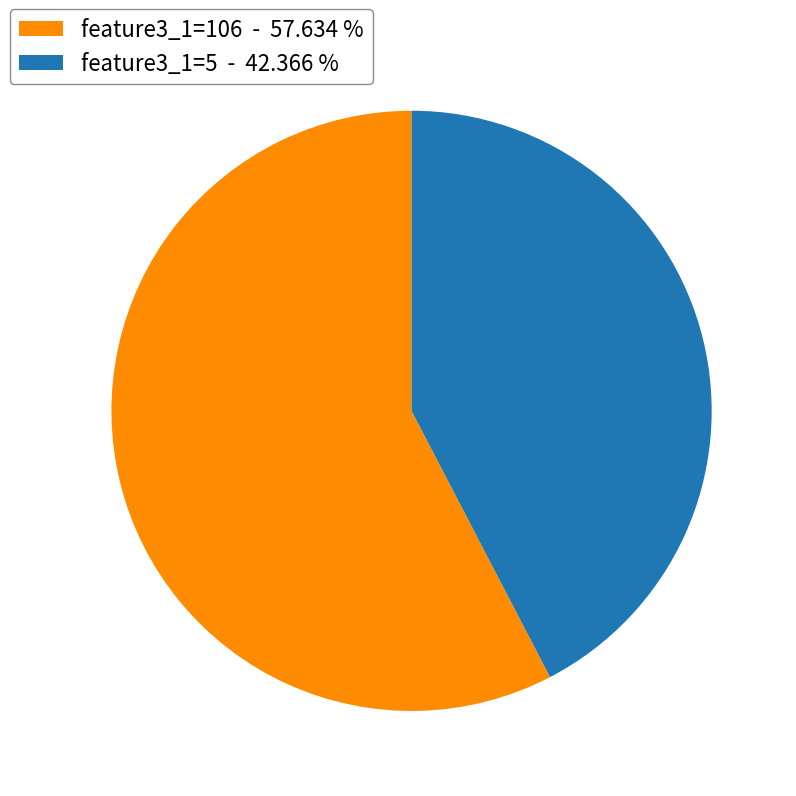

Rank the categories by value from highest to lowest.

feature3_1=106 - 57.634 %, feature3_1=5 - 42.366 %